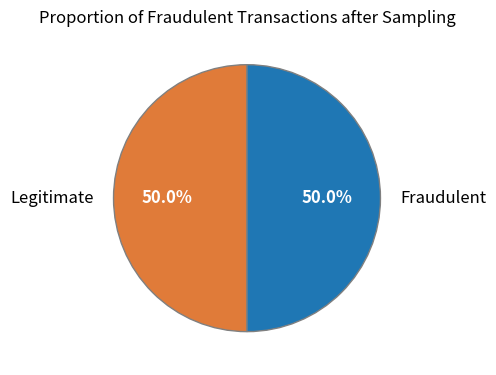

What is the ratio of the value at Legitimate to the value at Fraudulent?

1.0